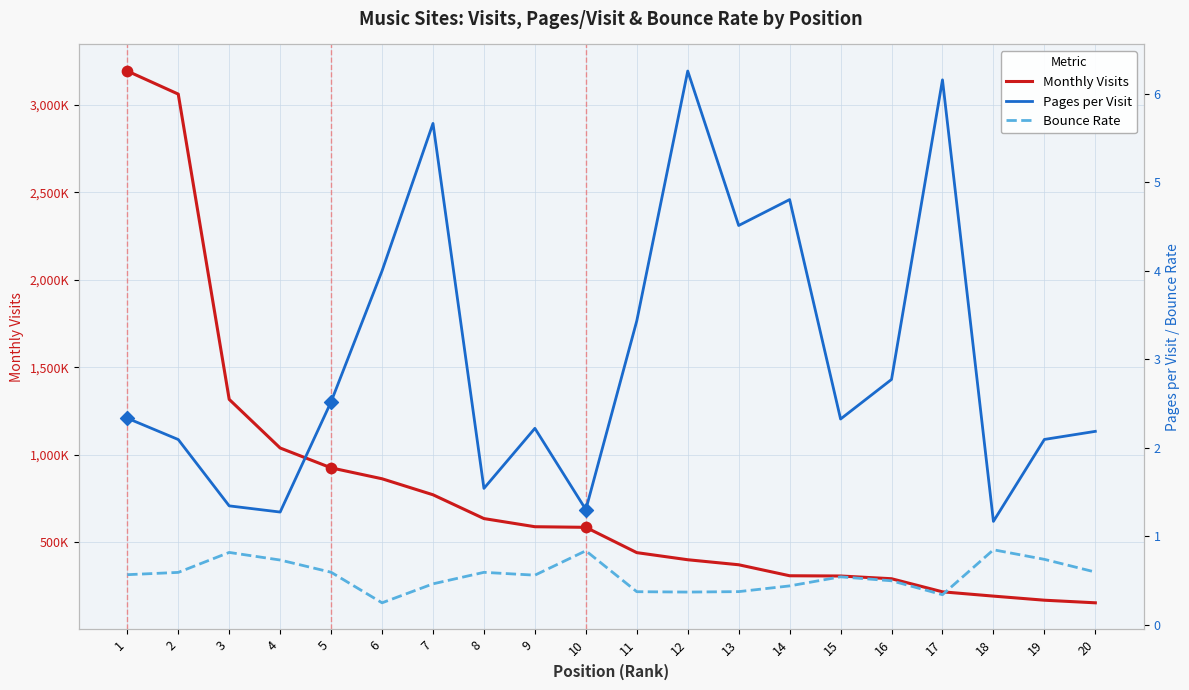

Is the value of bounce_rate (right axis) at 1 greater than the value of pages_per_visit (right axis) at 2?

No